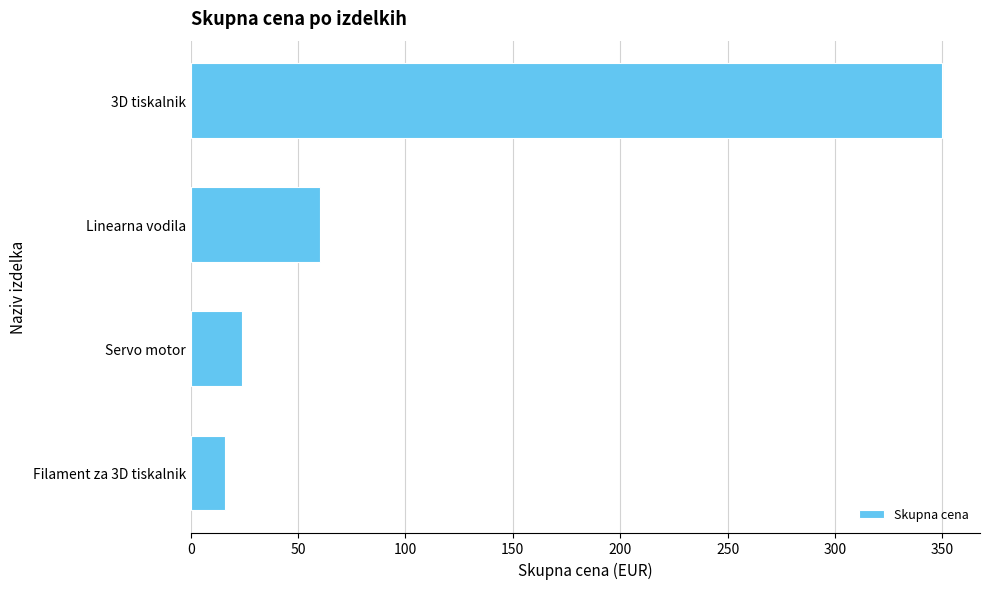

What is the difference between the maximum and minimum values?

334